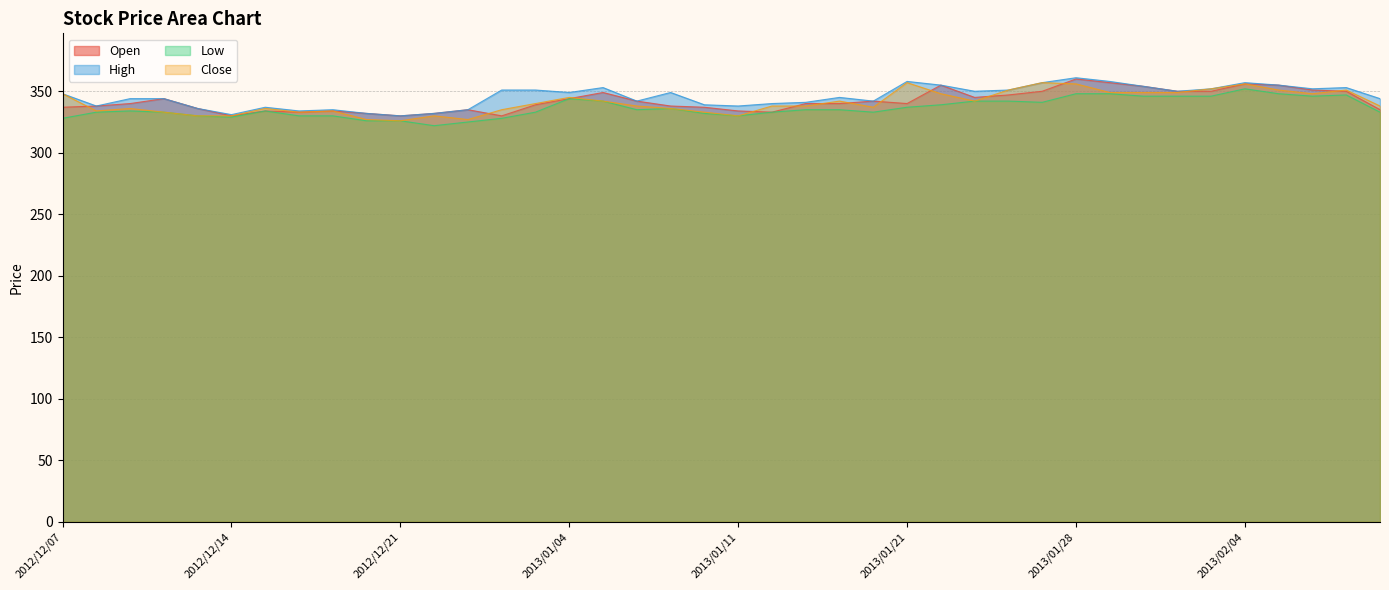

Between 2013/01/21 and 2013/02/07, which series saw the biggest shift?

Open